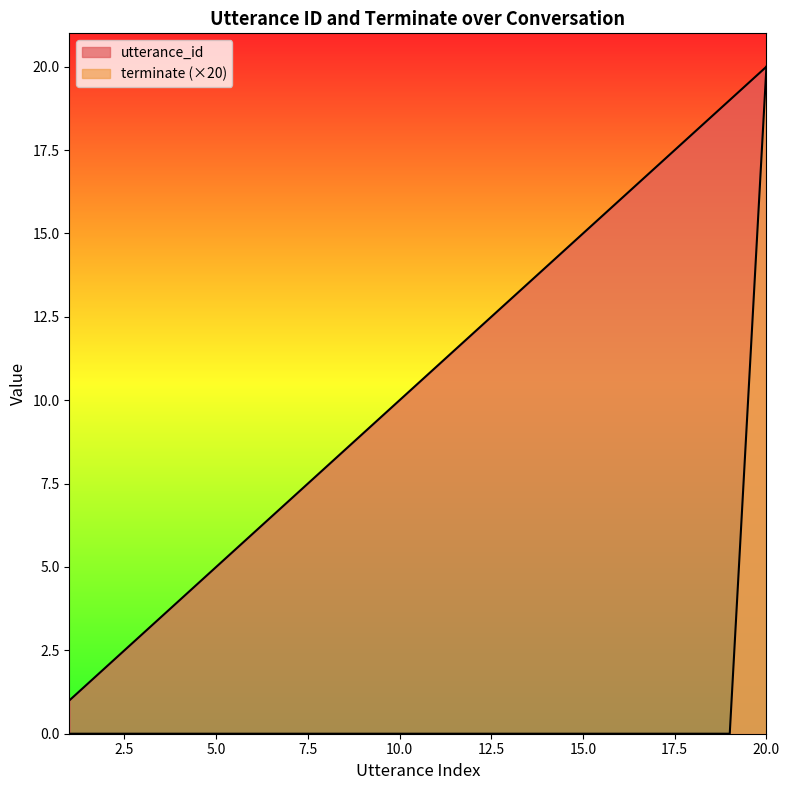

List the series in order of their overall mean, lowest first.

terminate (×20), utterance_id